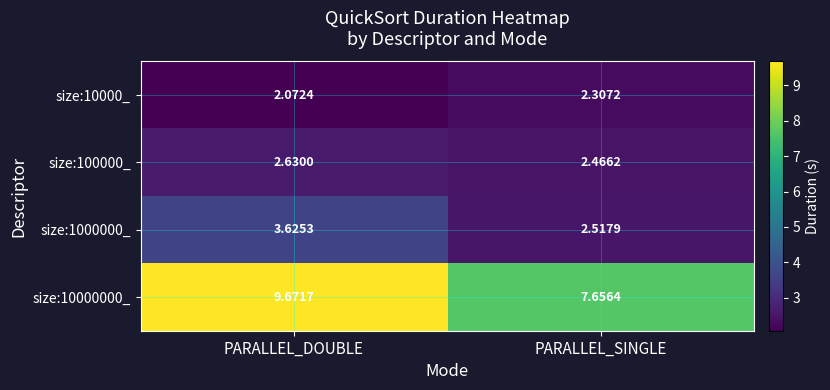

Which series has the largest total across all categories?

size:10000000_